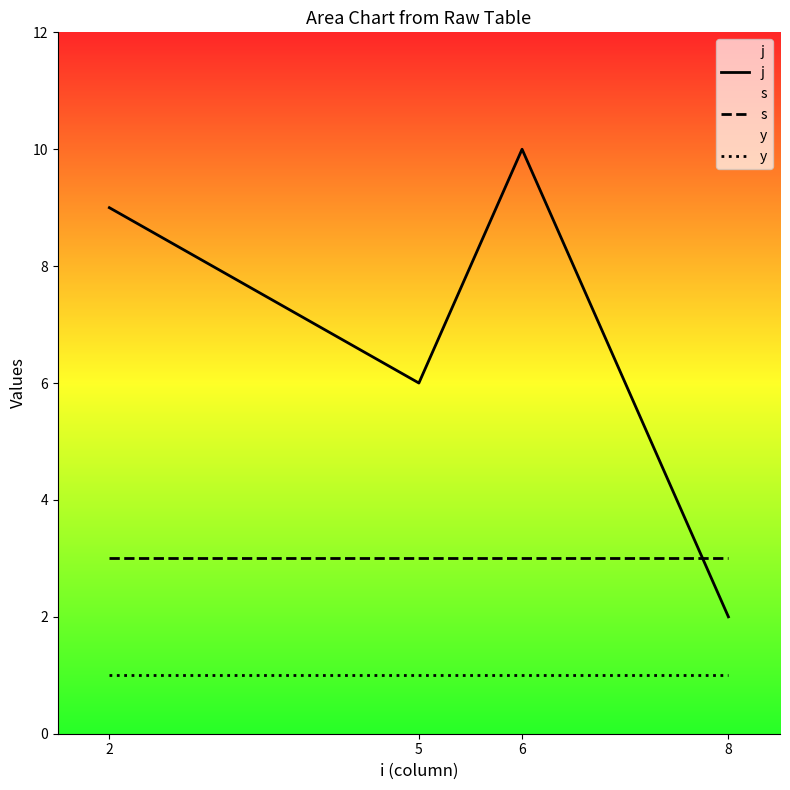

At which label does j first exceed 9?

6